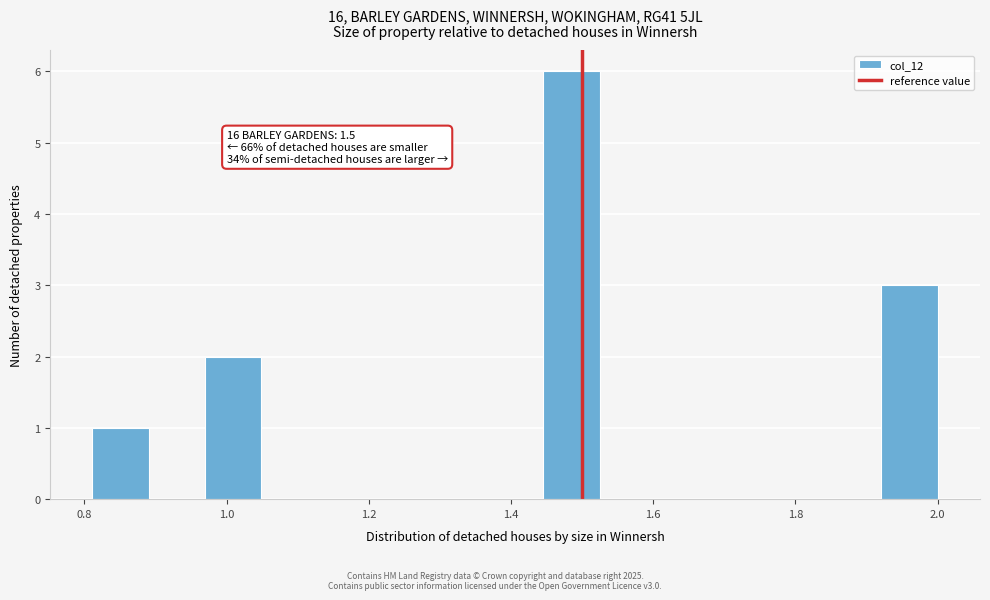

Read against the x-axis, roughly where is the centre of the tallest bar?

1.48